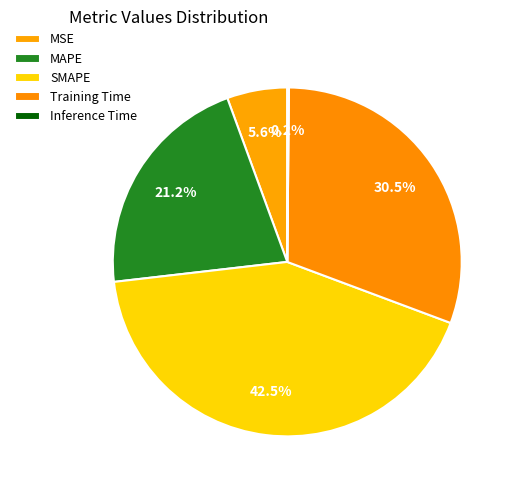

How many slices are in this pie chart?

5